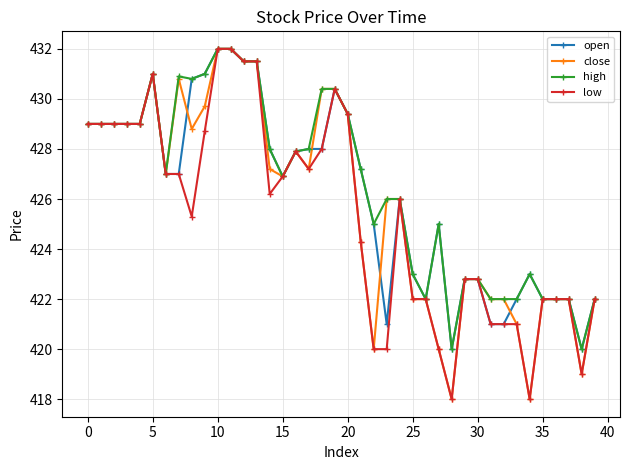

List the series in order of their overall mean, highest first.

high, open, close, low